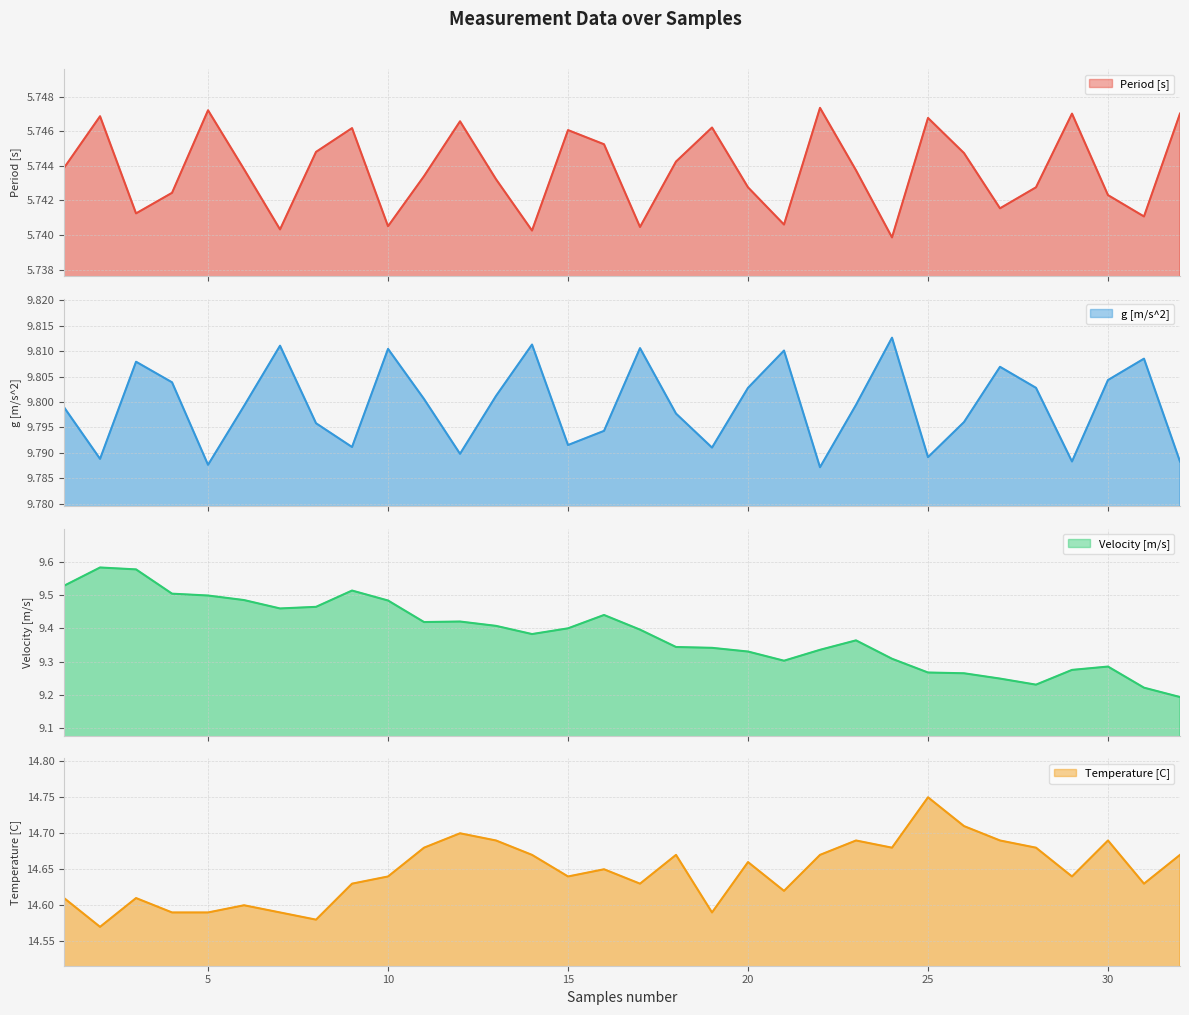

What is the difference between the Temperature [C] values at 25 and 2?

0.2